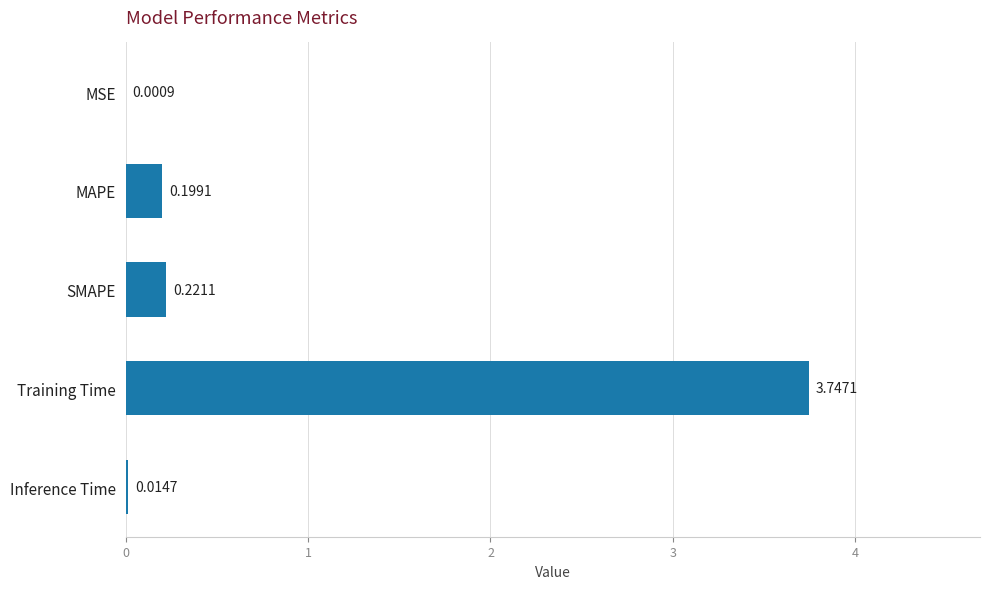

Count the number of categories in the chart.

5